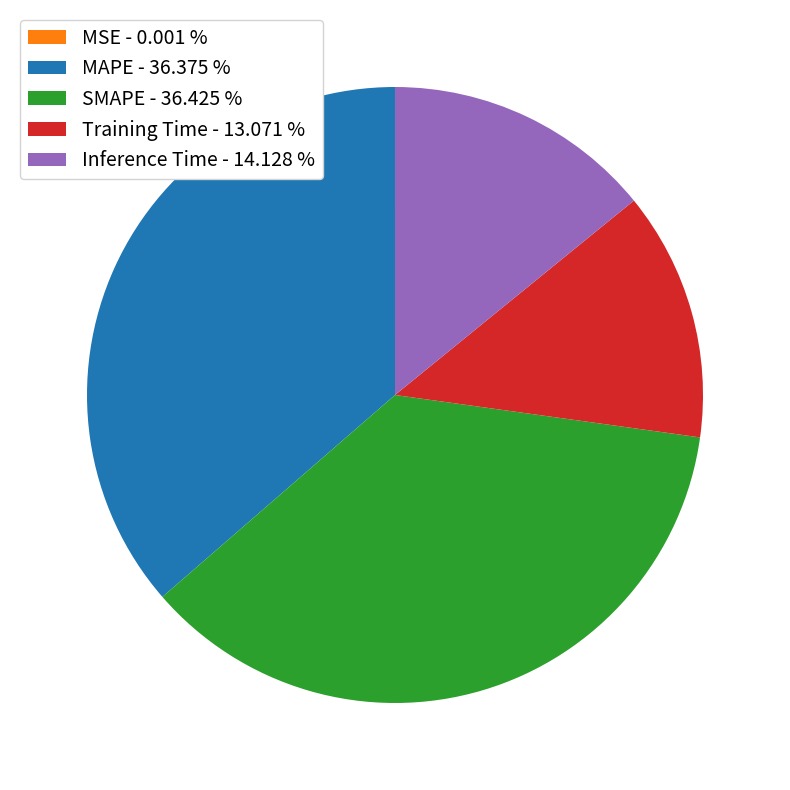

The Training Time slice represents 22% of the pie. True or false?

False